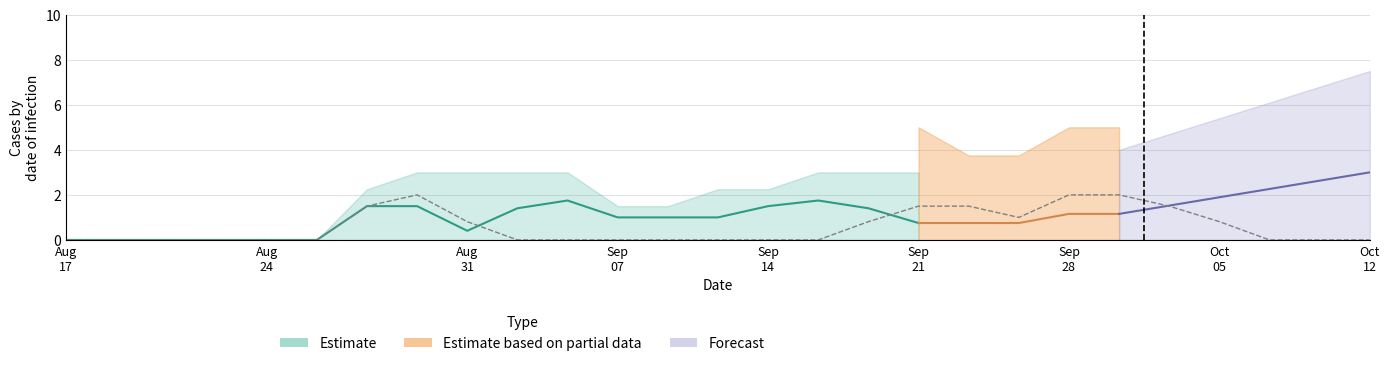

How many lines are shown in the chart?

6